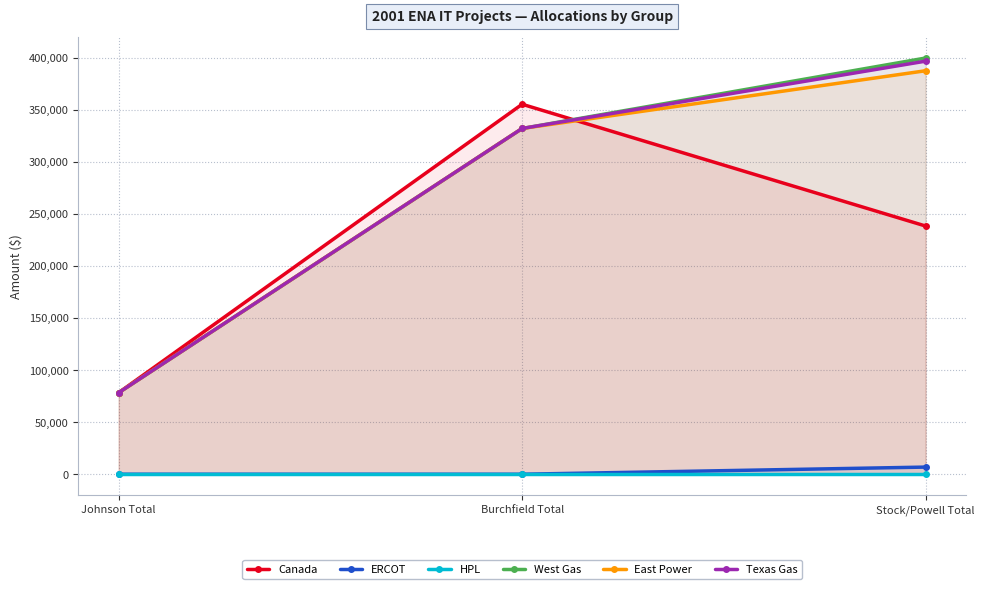

What is the spread (max minus min) of values at Stock/Powell Total?

399603.8